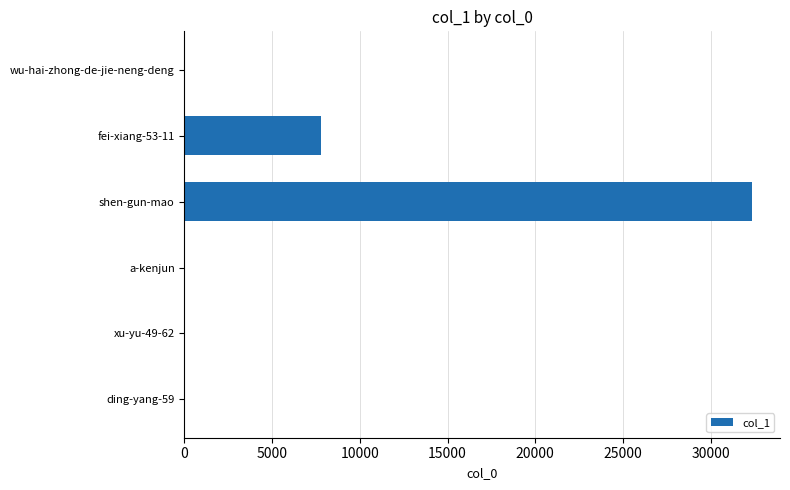

The value at fei-xiang-53-11 is 10871. True or false?

False